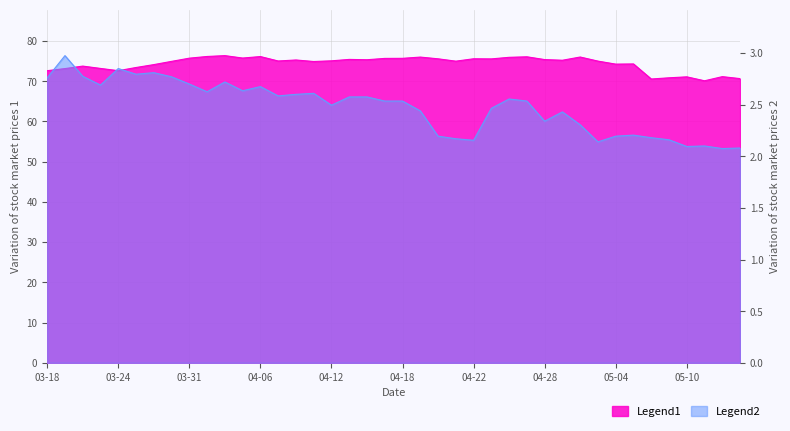

What value does the close1 series have at 2016-04-25?

75.5